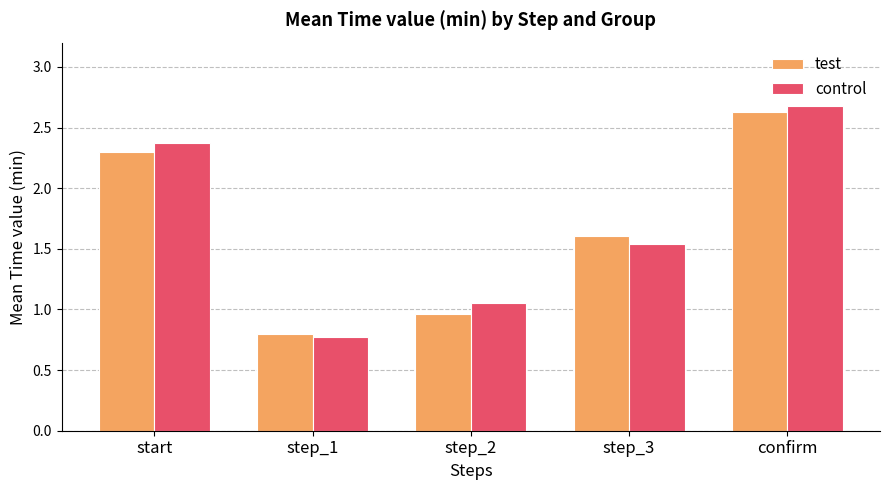

How many data points does each series have?

5